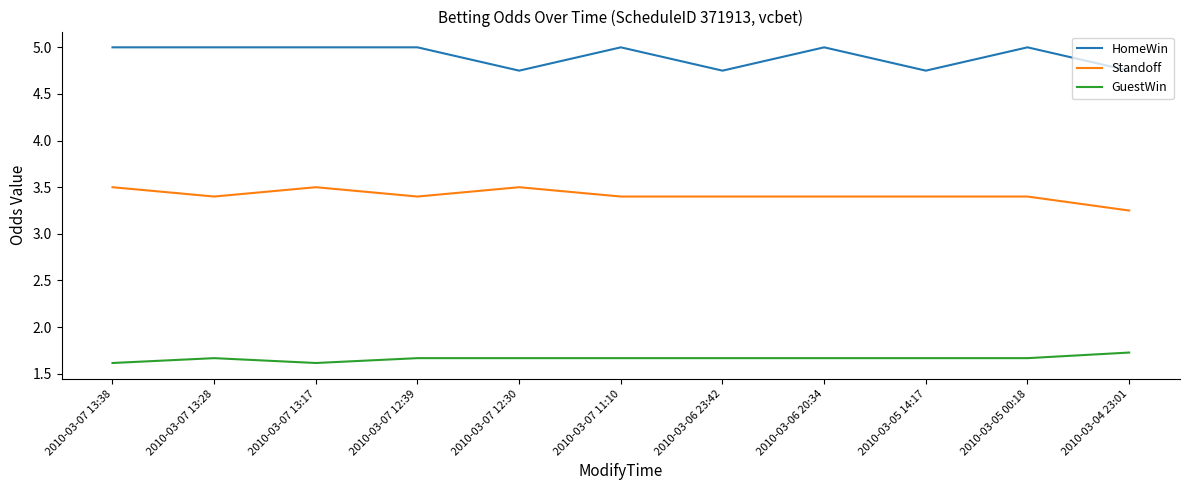

At 2010-03-05 14:17, list the series in order from smallest to largest.

GuestWin, Standoff, HomeWin